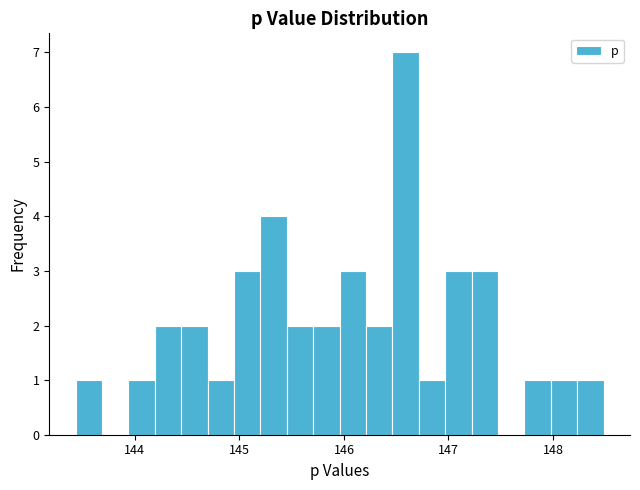

Around what value on the x-axis is the tallest bar? Give the approximate position of its centre, as read against the axis.

146.6